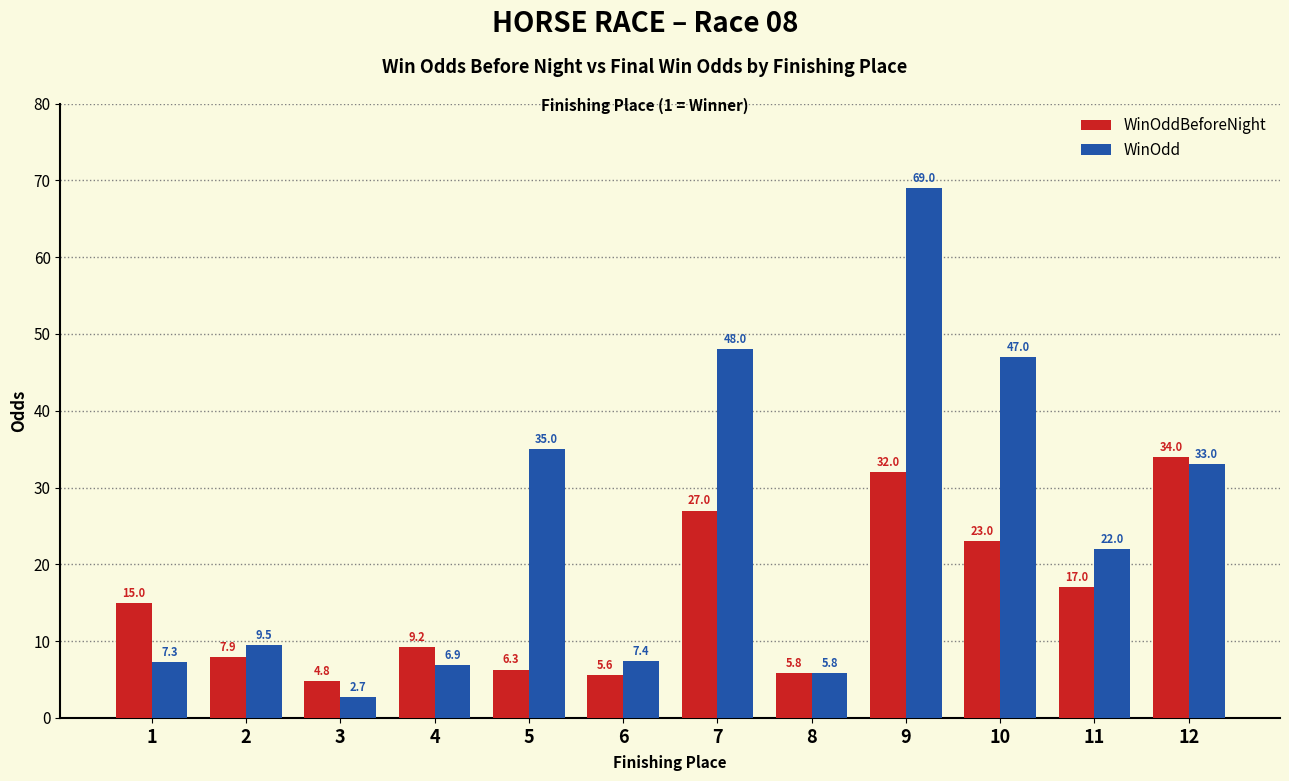

Reading left to right, transcribe all the data shown in this chart.

WinOddBeforeNight: 15.0	7.9	4.8	9.2	6.3	5.6	27.0	5.8	32.0	23.0	17.0	34.0
WinOdd: 7.3	9.5	2.7	6.9	35.0	7.4	48.0	5.8	69.0	47.0	22.0	33.0